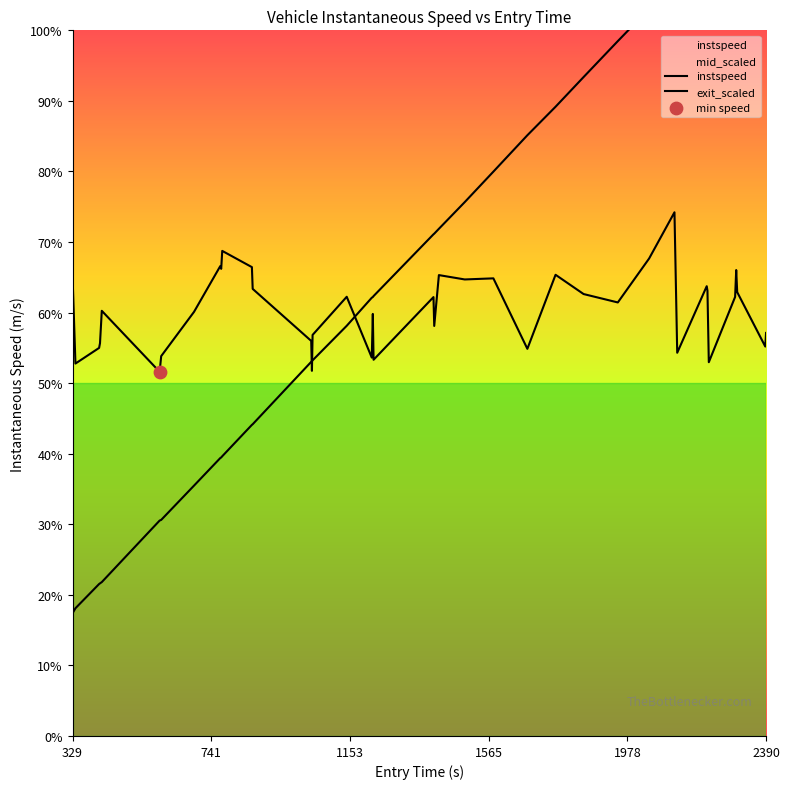

Which series contains the highest Y value?

exit_scaled